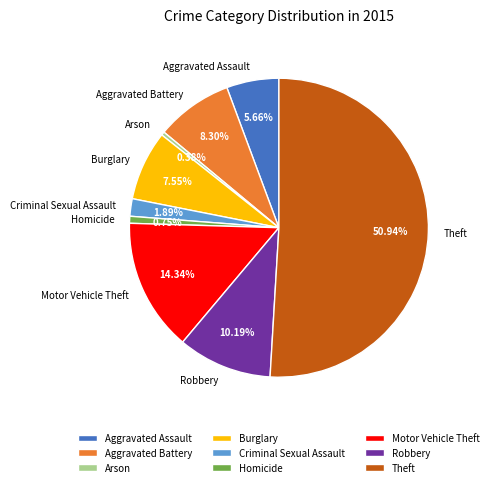

What is the majority slice?

Theft